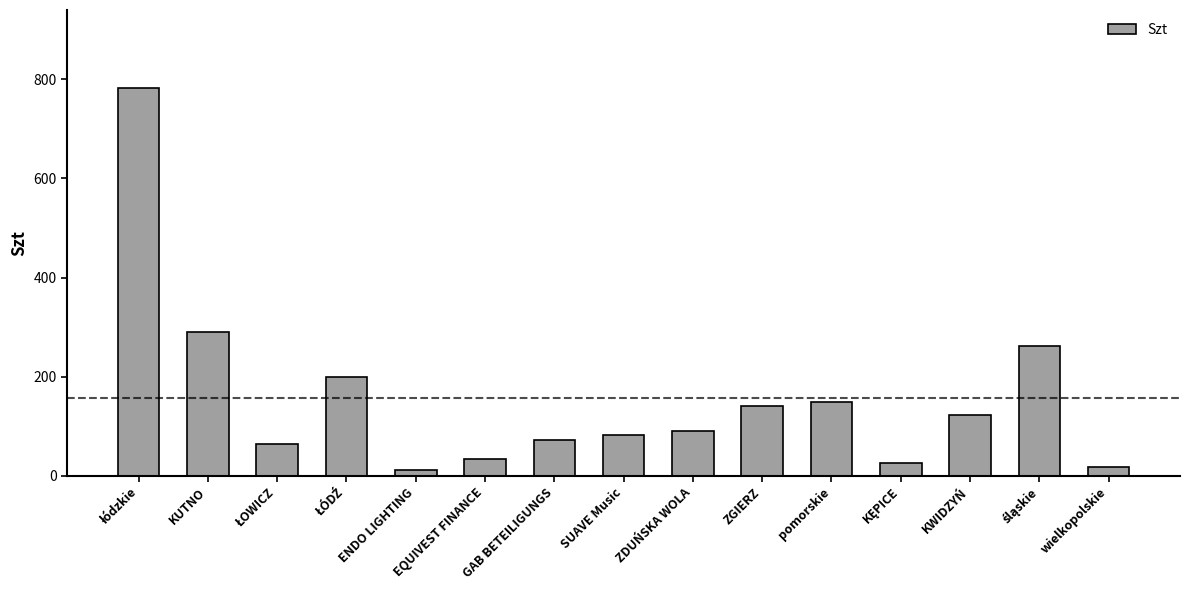

Where is the data nearest to the value 397?

KUTNO